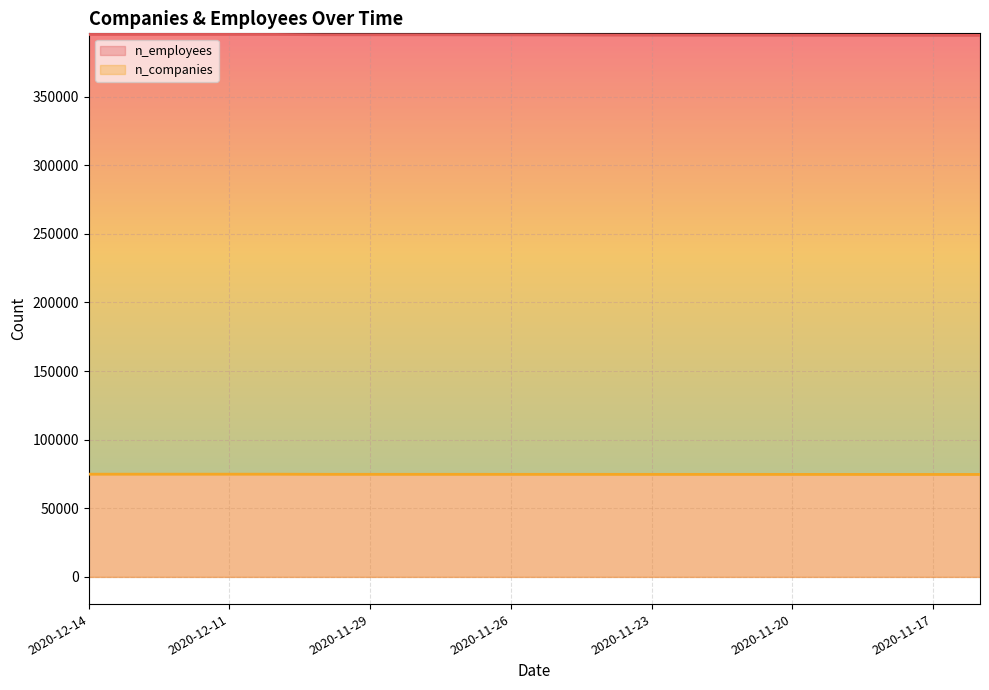

What is the maximum value for n_employees?

395231